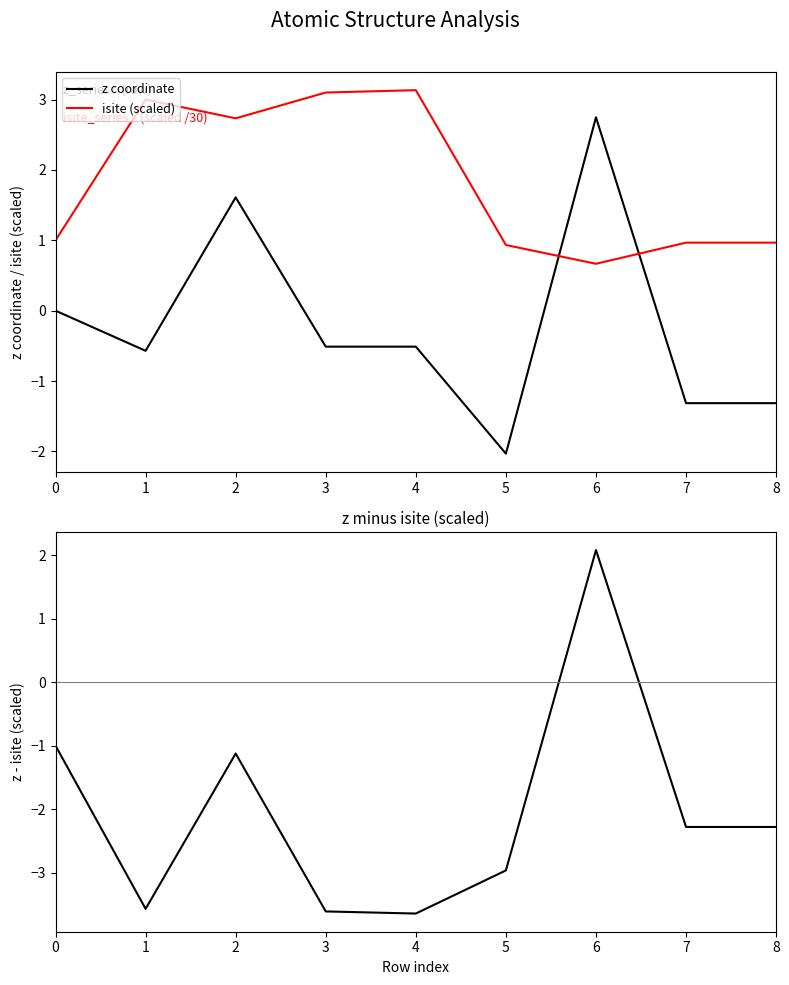

What is the sum of all z minus isite(scaled) values?

-18.4